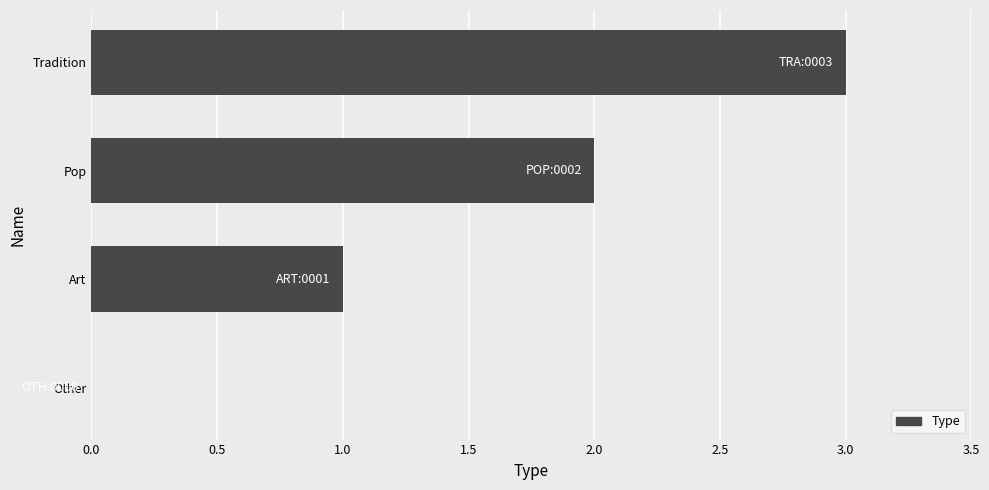

True or false: the data shows 2 at Pop.

True